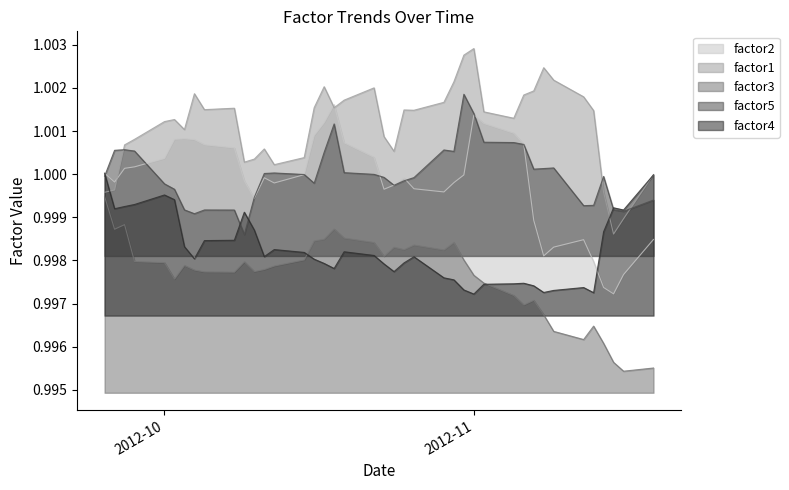

True or false: factor4 has a value of 0.5 at 2012-10.

False